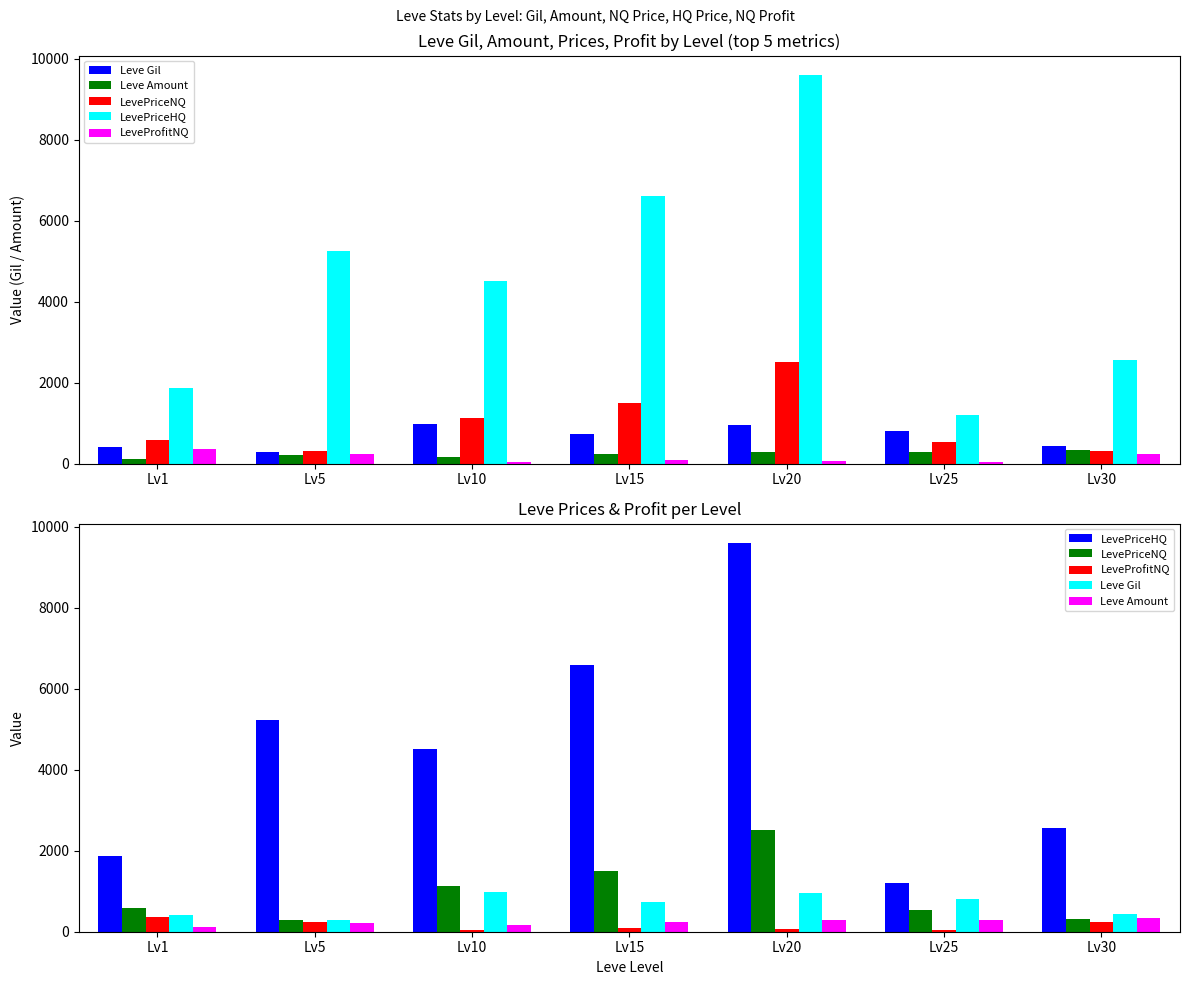

Are the bars grouped side by side (vs. stacked)?

Yes